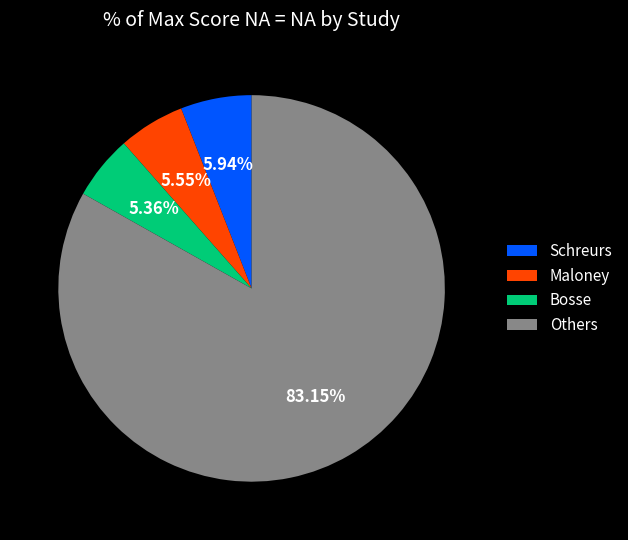

Is there any slice that represents more than half of the pie?

Yes